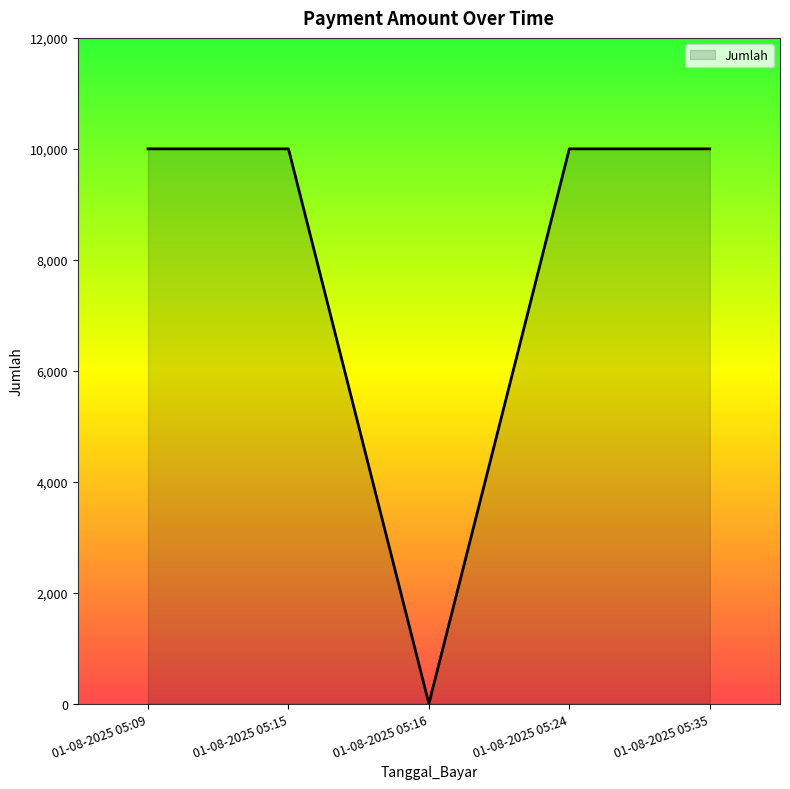

Which has a higher value, 01-08-2025 05:09 or 01-08-2025 05:16?

01-08-2025 05:09